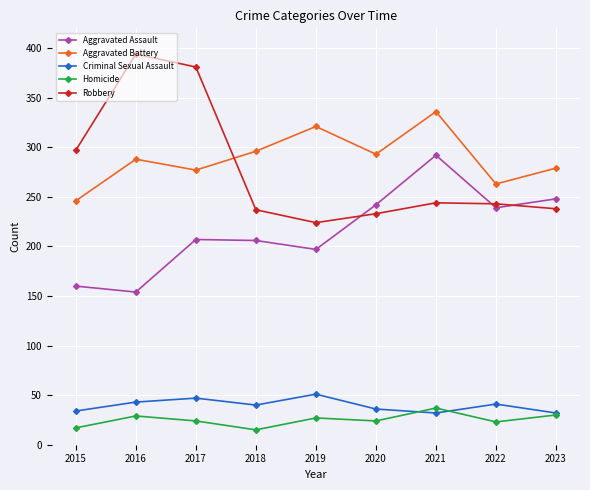

What is the value of the Aggravated Battery point at the 5th from the left?

321